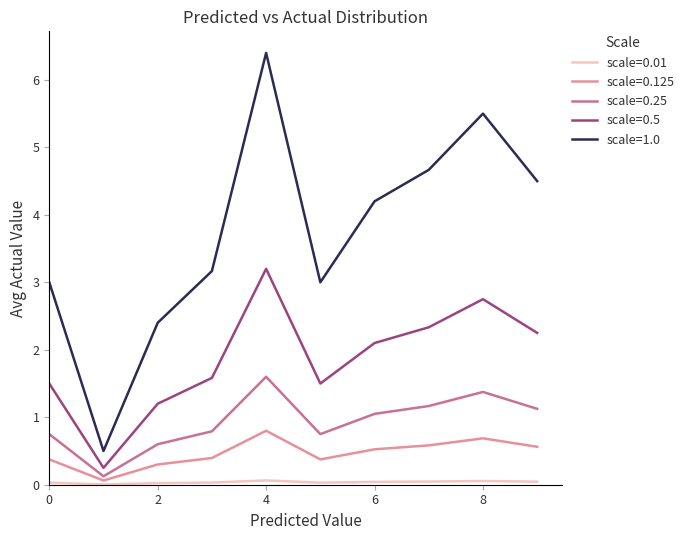

What is the highest value of the scale=0.5 series?

3.2